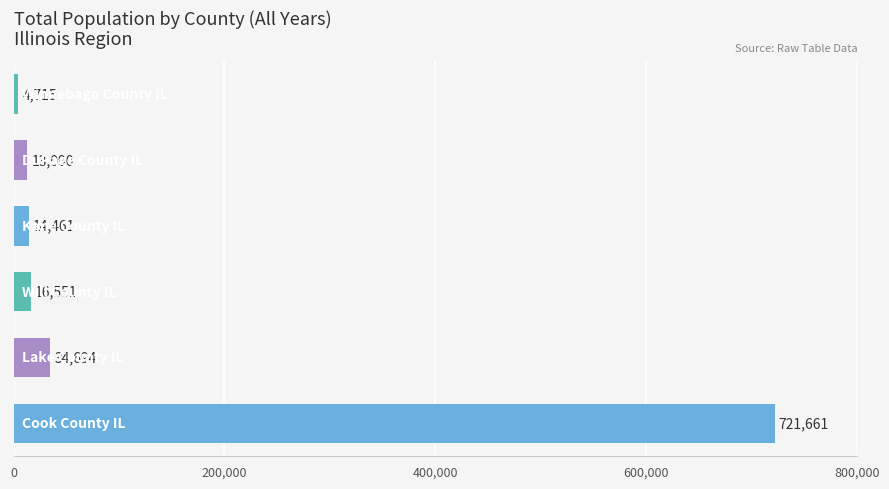

What is the difference between the second highest and second lowest values?

21604